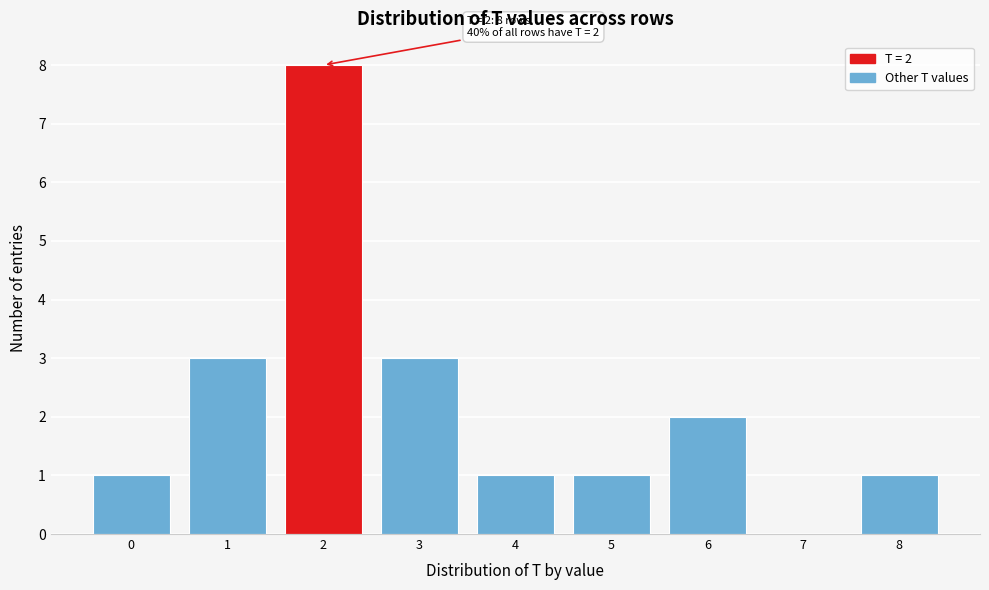

Over which range of the x-axis is the bar tallest?

1.5 to 2.5